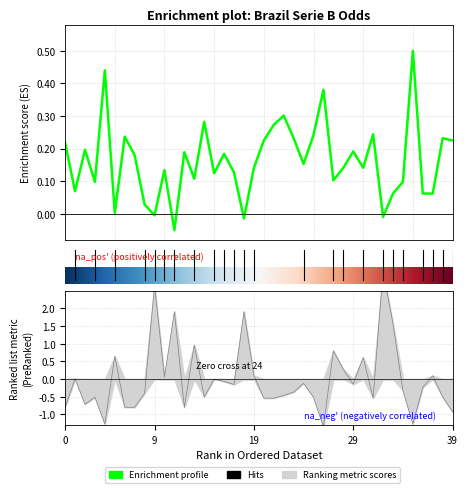

What is the difference between the FT_Odds_H values at 2 and 13?

0.1